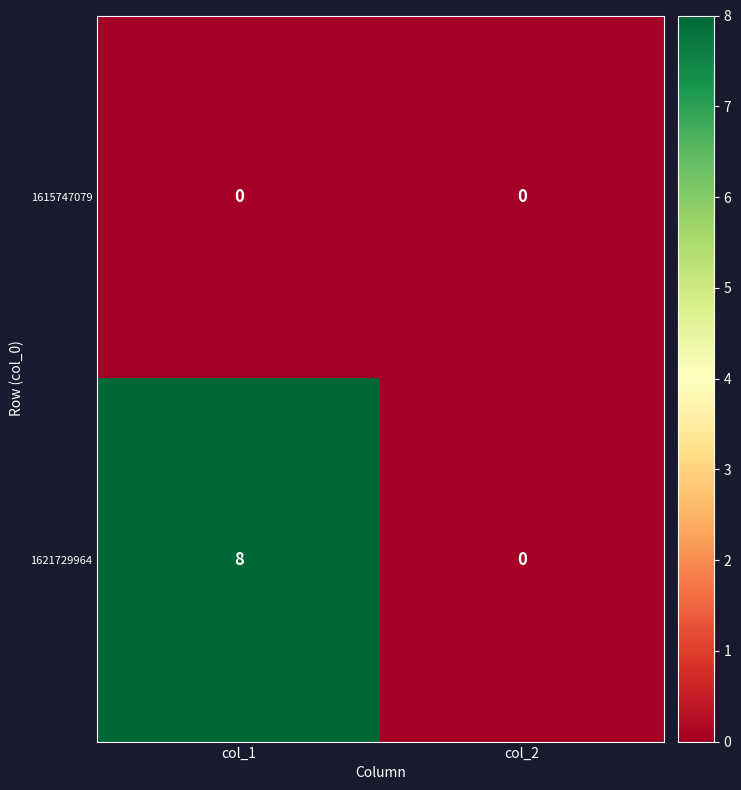

At how many categories does at least one series exceed 1?

1